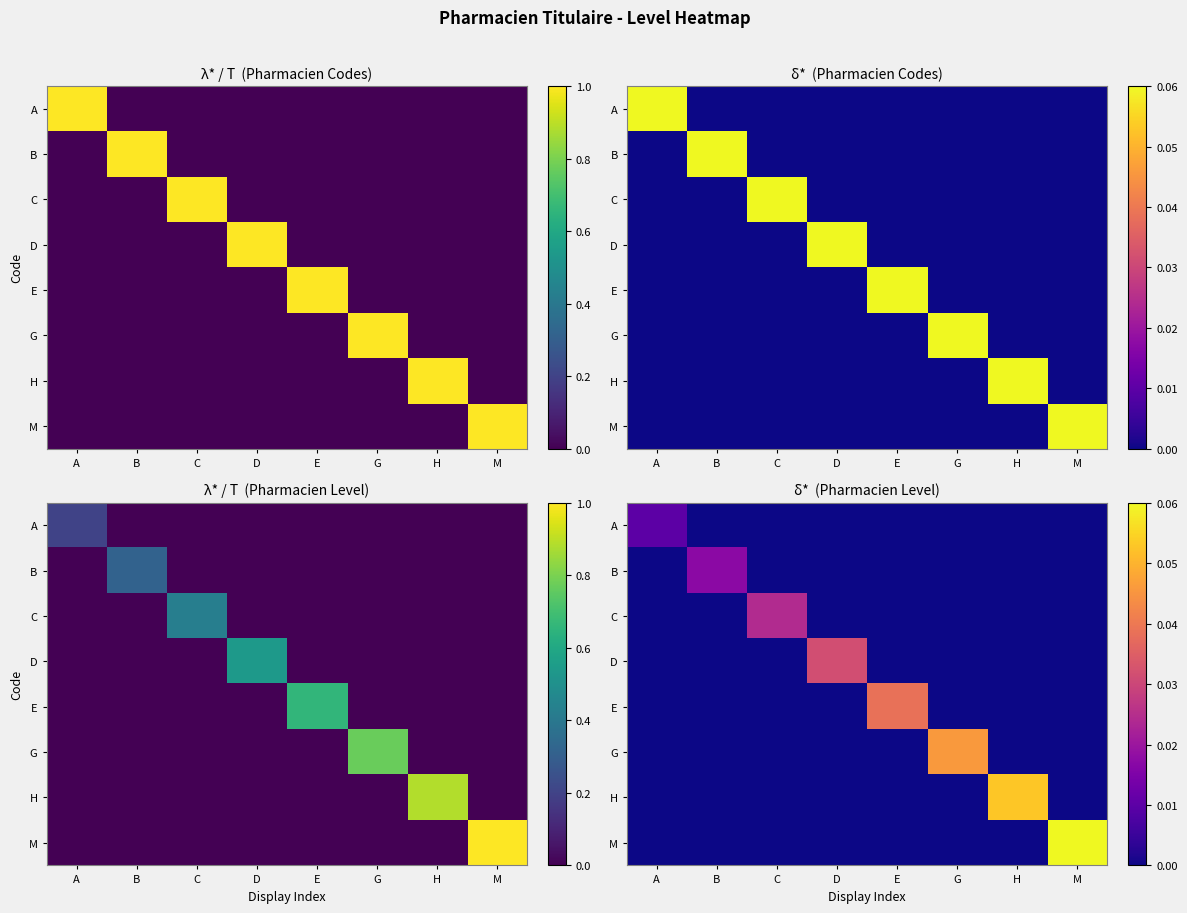

Rank the series at C from highest to lowest value.

C, A, B, D, E, G, H, M